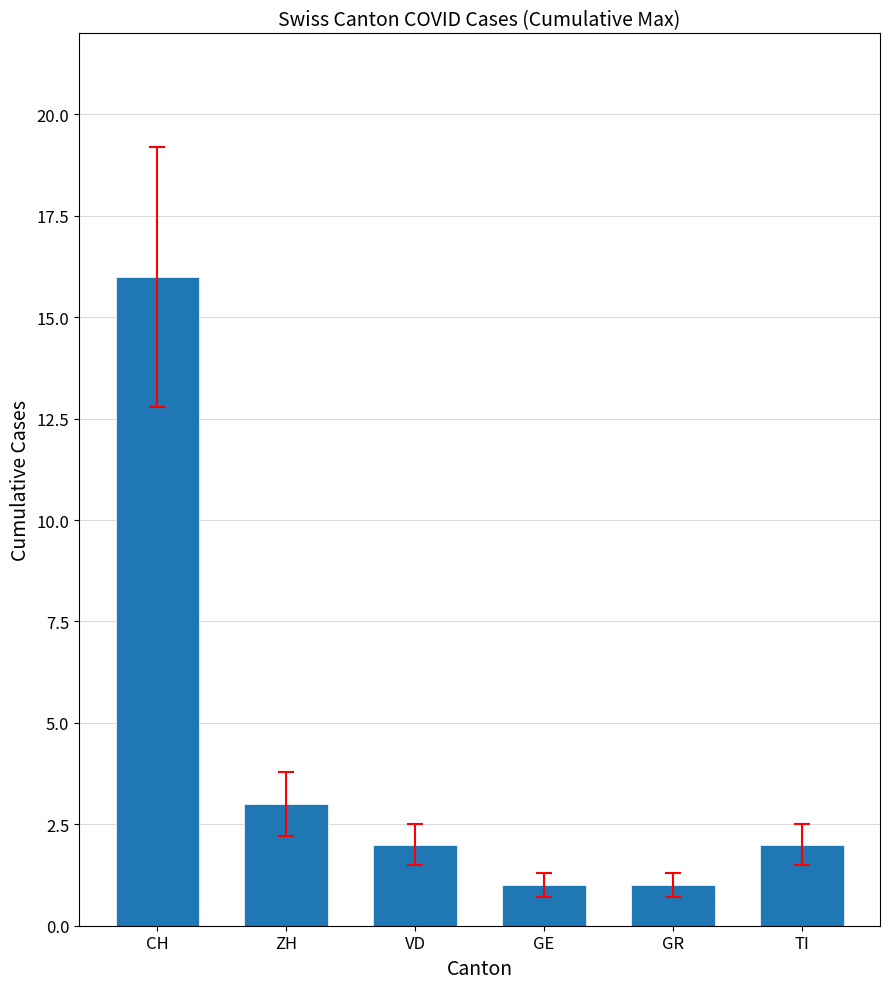

Between GE and CH, which is larger?

CH